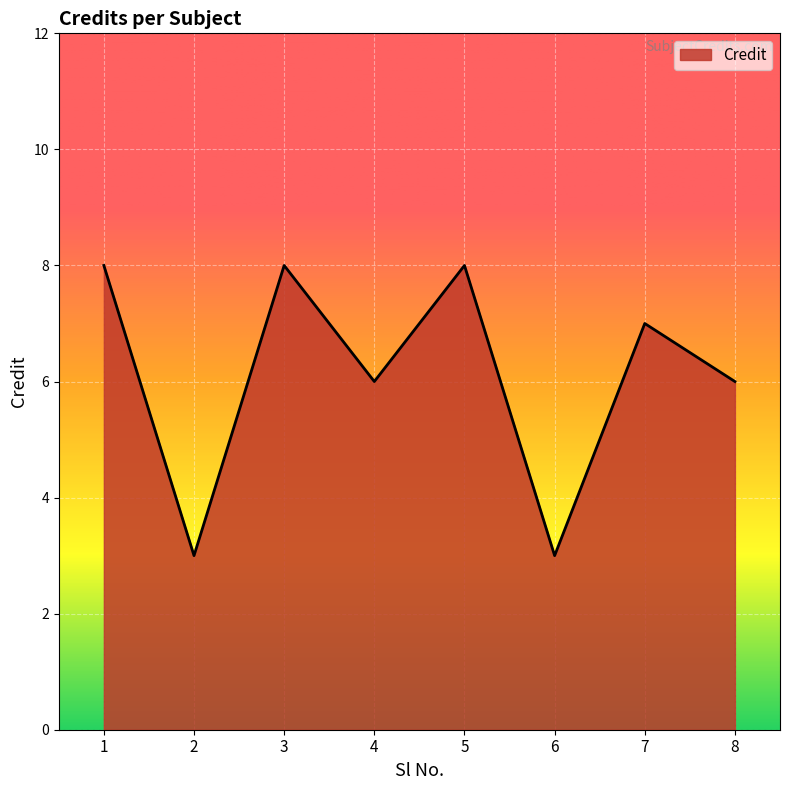

At which label does the data first exceed 7?

1